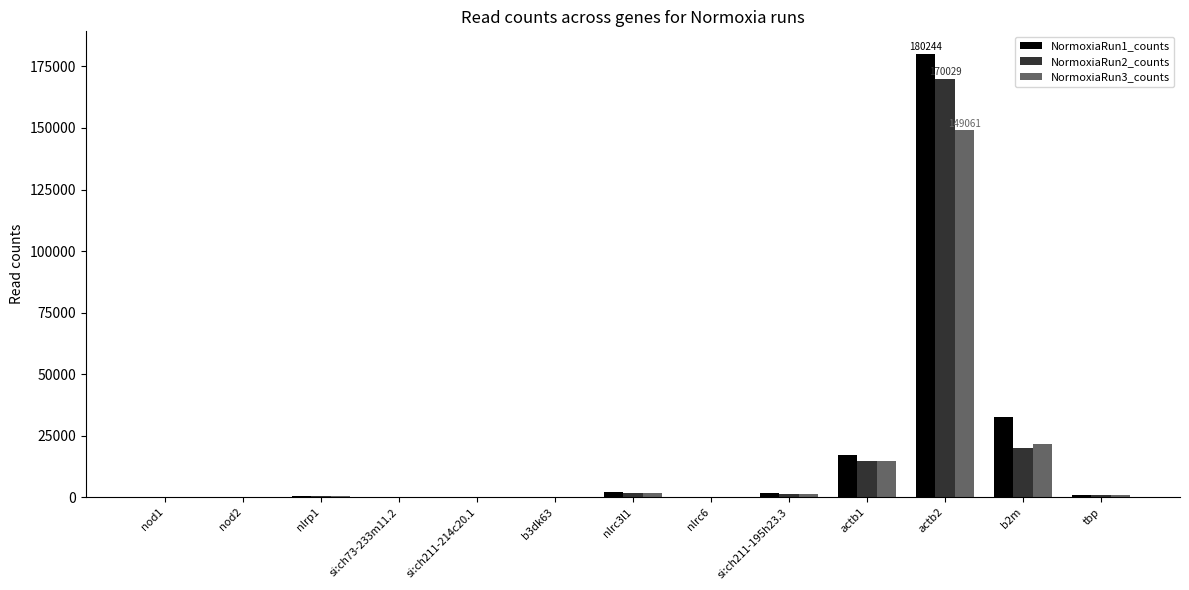

What is the total value across all series at tbp?

3115